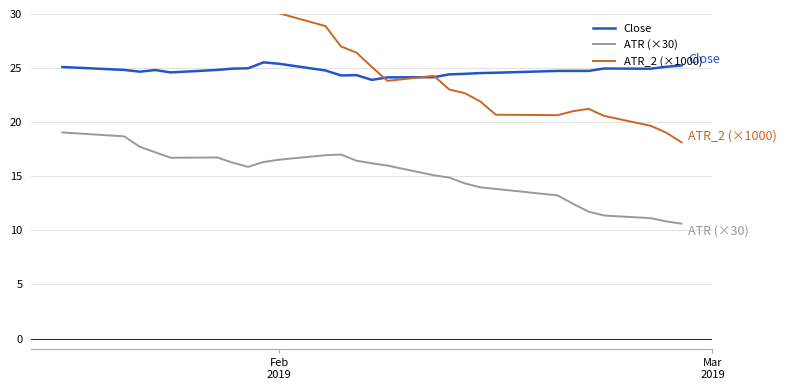

How many distinct data groups are displayed?

3